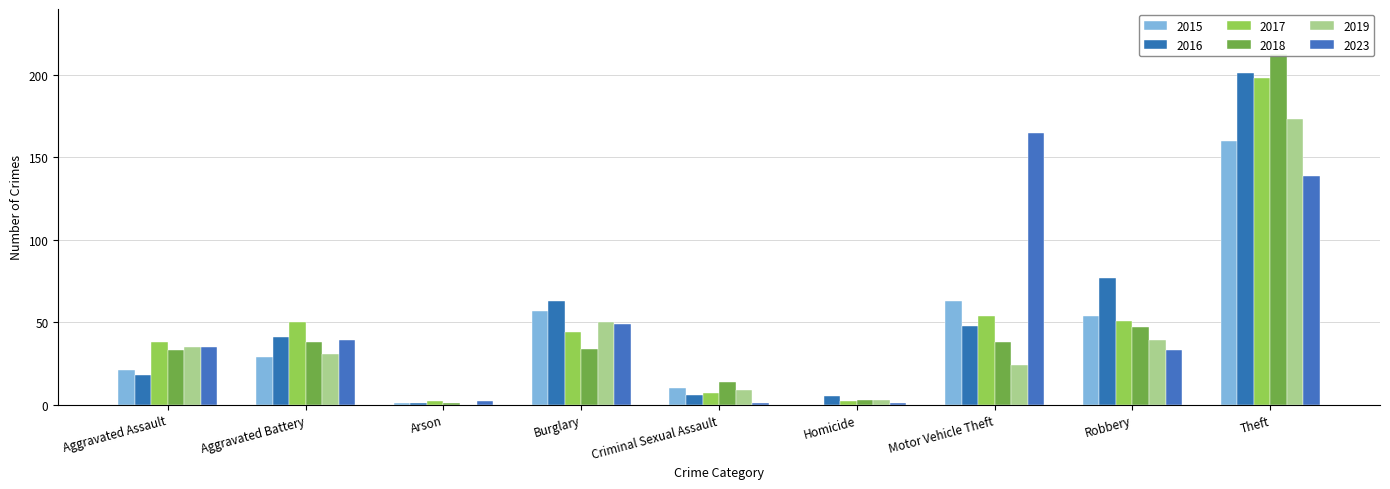

What is the difference between the highest and lowest values at Criminal Sexual Assault?

13